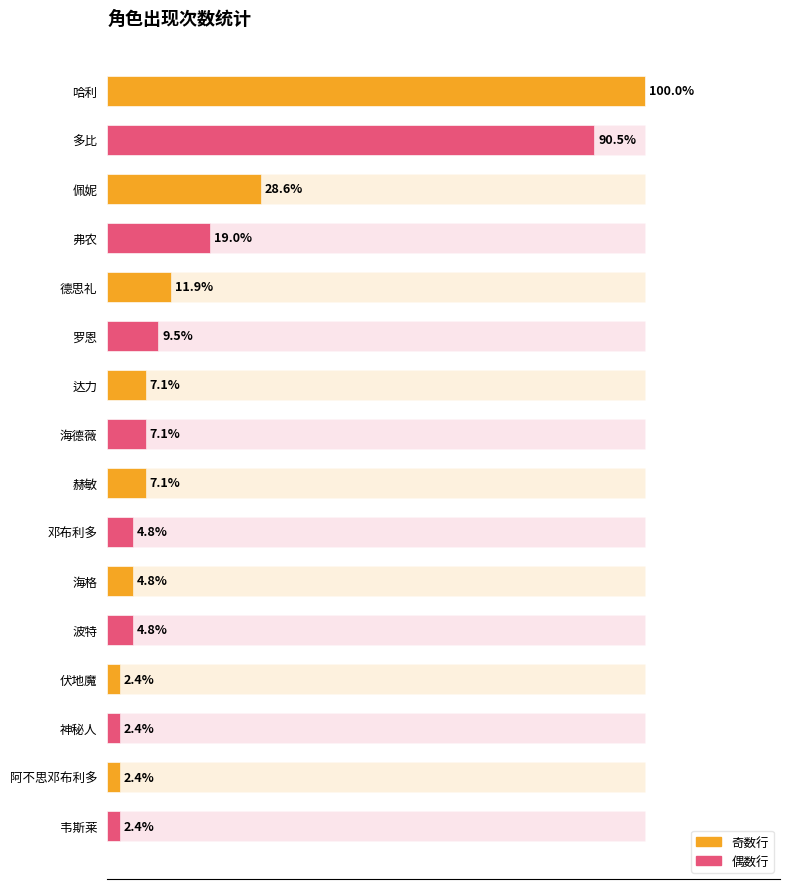

What is the change in value from 哈利 to 赫敏?

-39